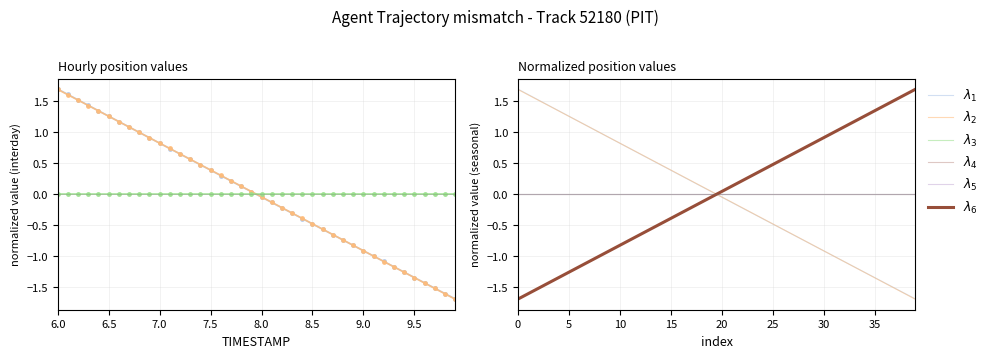

How many times do $\lambda_4$ and $\lambda_2$ cross each other?

1